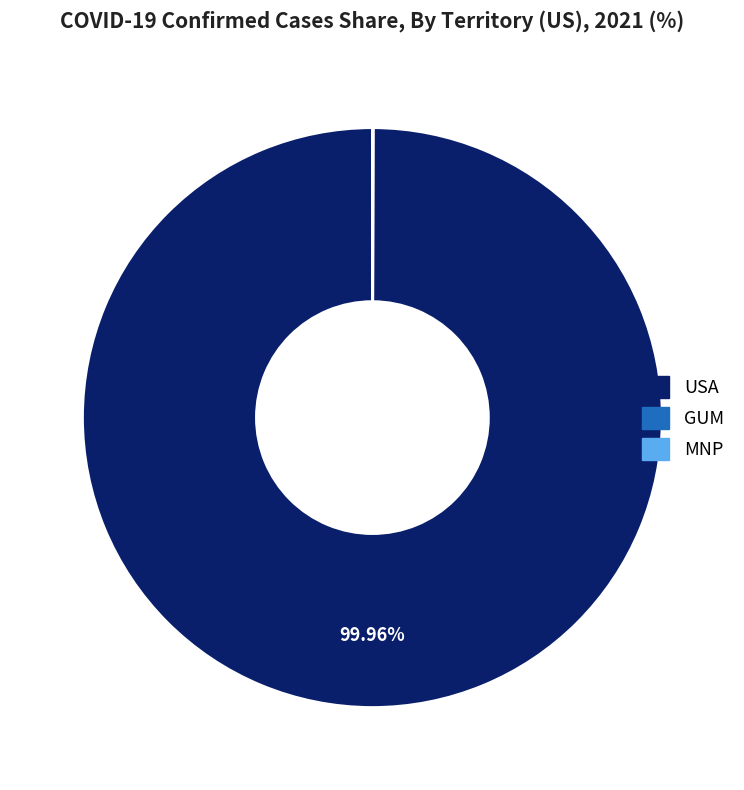

Is there a majority slice in this chart?

Yes